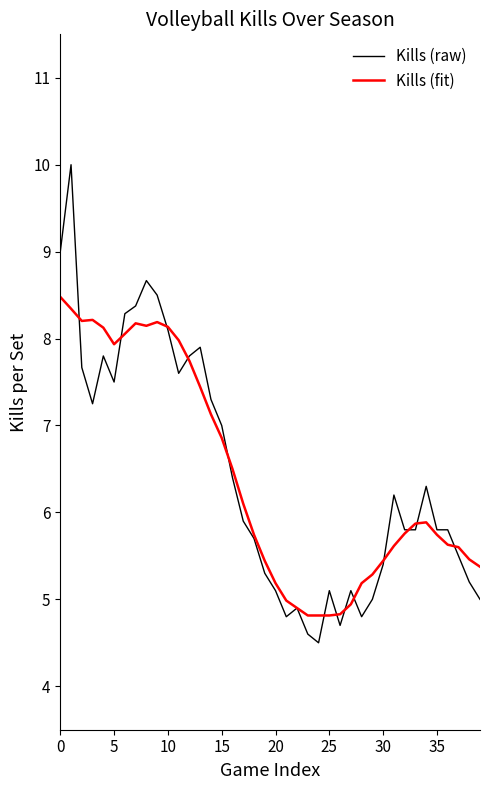

List the series in order of their peak value, highest first.

Kills (raw), Kills (fit)